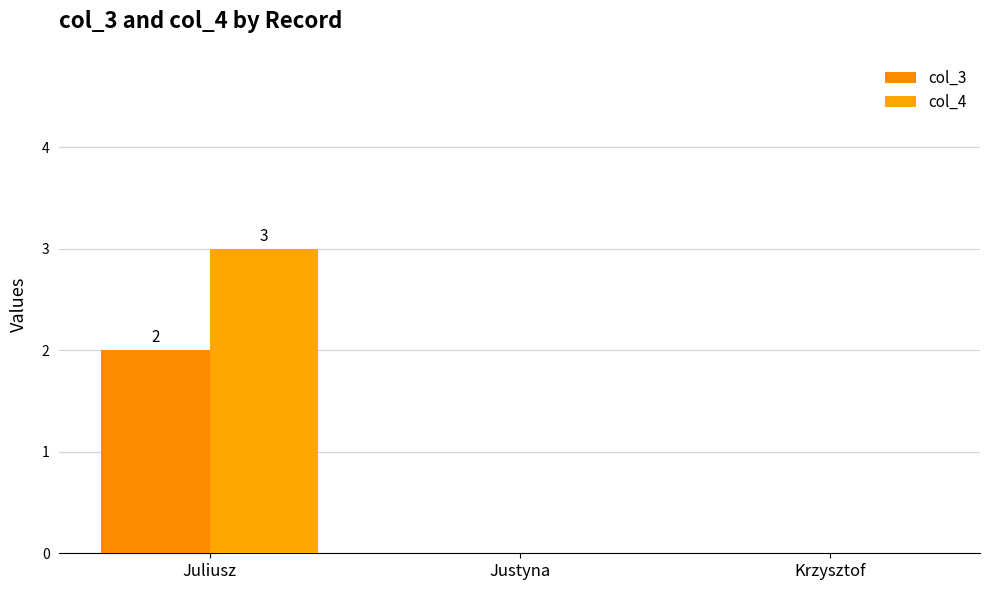

Reading left to right, what are all the values shown in this chart?

col_3: 2	0	0
col_4: 3	0	0